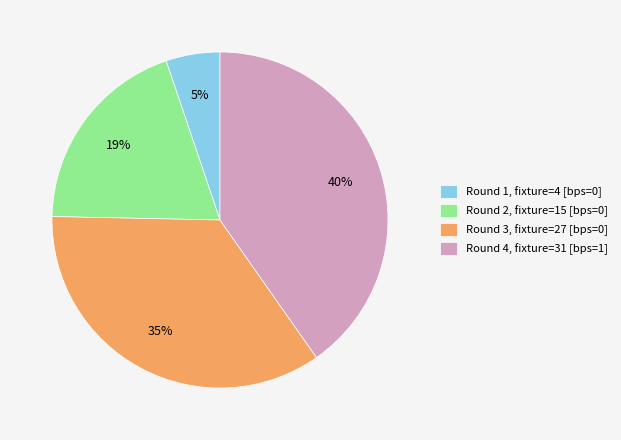

To the nearest percent, what percentage of the pie is Round 2, fixture=15 [bps=0]?

19%